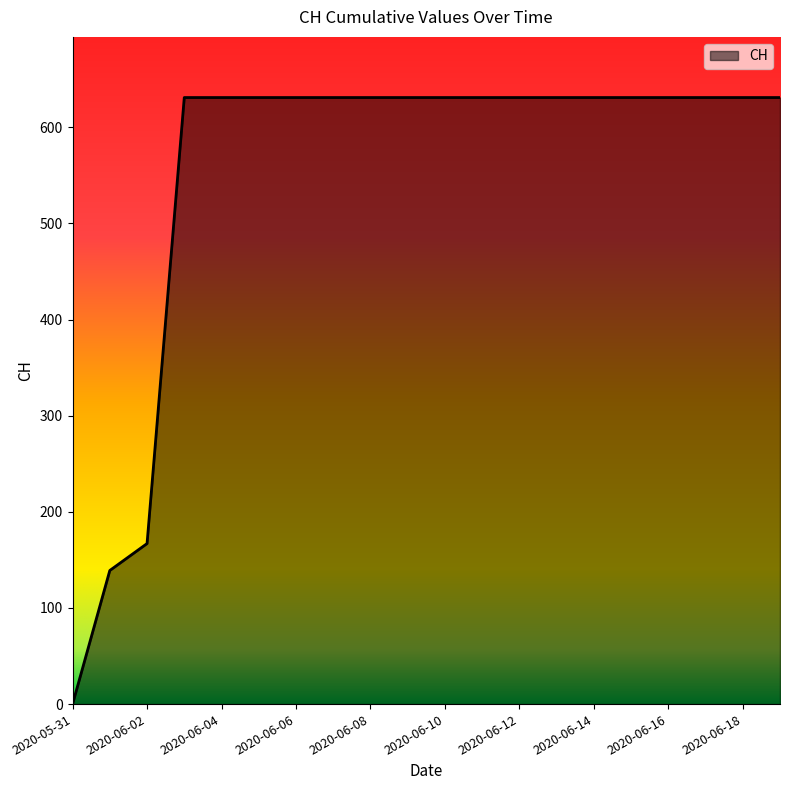

What is the difference between the maximum and minimum values?

631